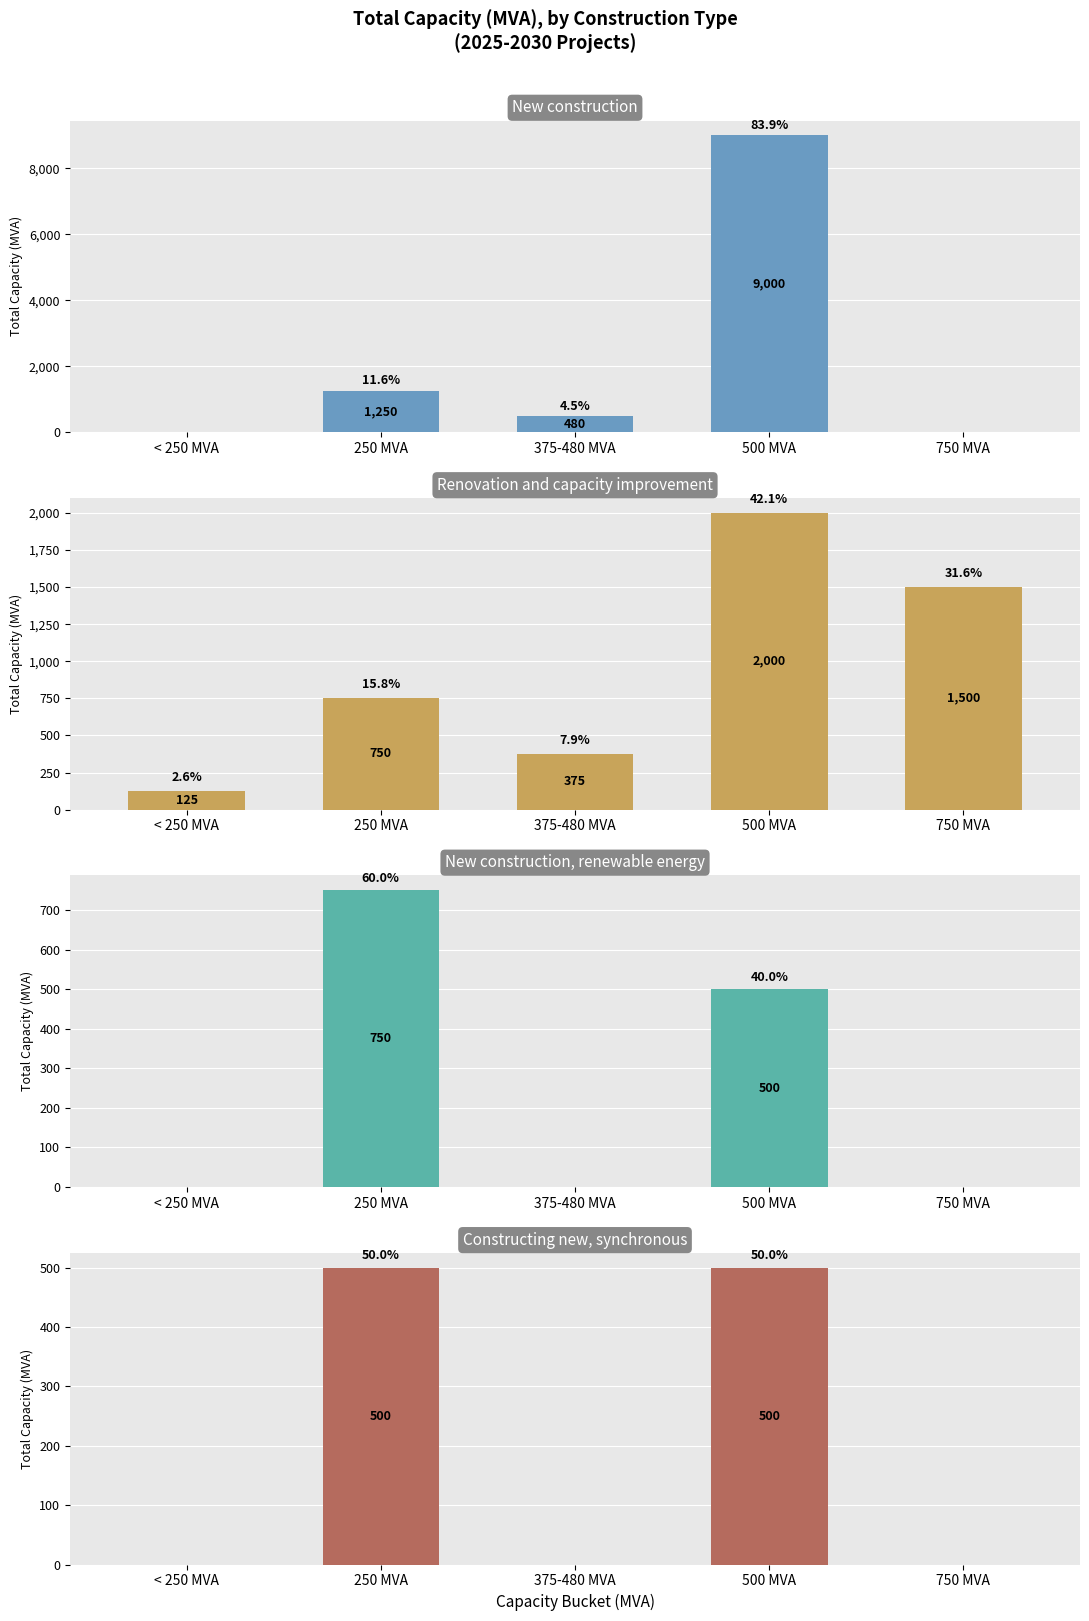

List the series in order of their peak value, highest first.

New construction, Renovation and capacity improvement, New construction, renewable energy, Constructing new, synchronous